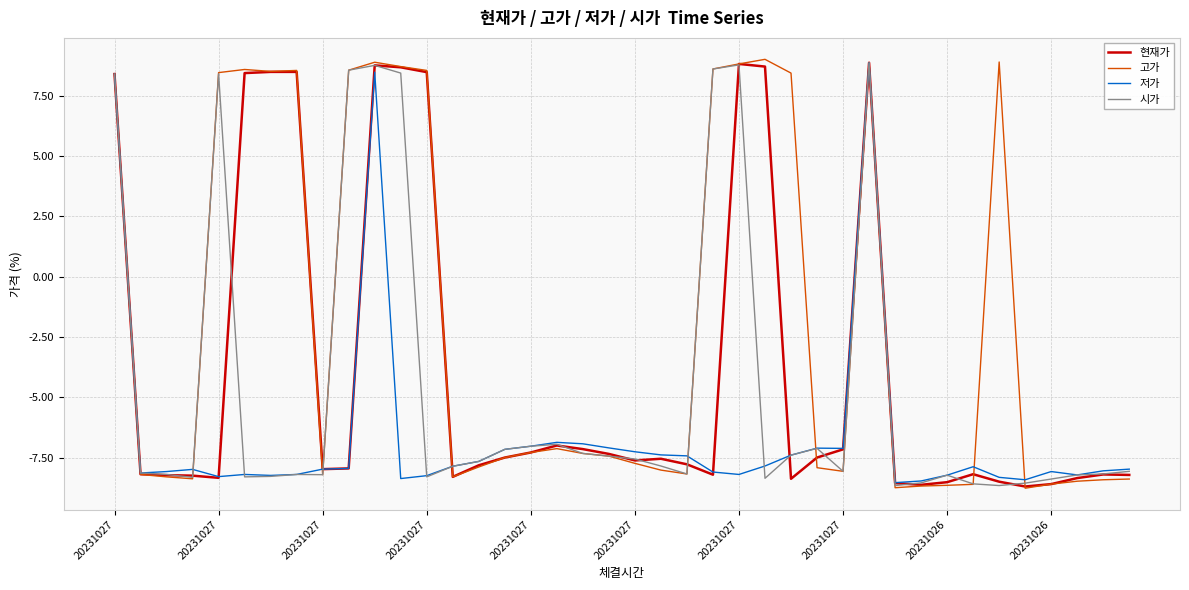

Which series has the largest total across all categories?

고가